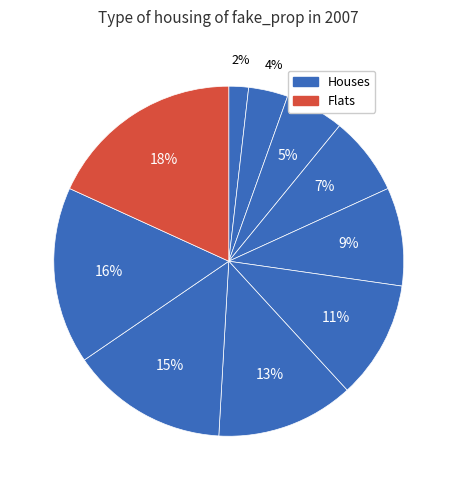

How many slices are in this pie chart?

10